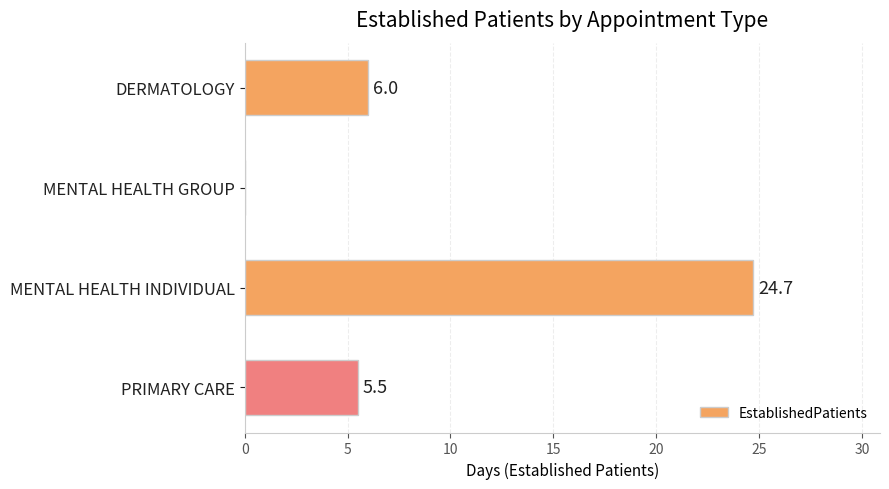

How many series are shown in this chart?

1